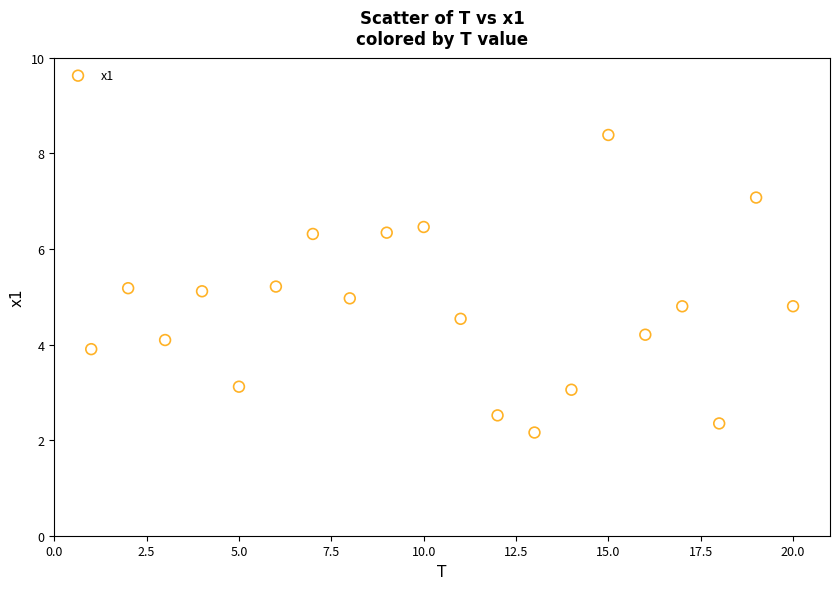

What is the range of X values (max minus min)?

19.0